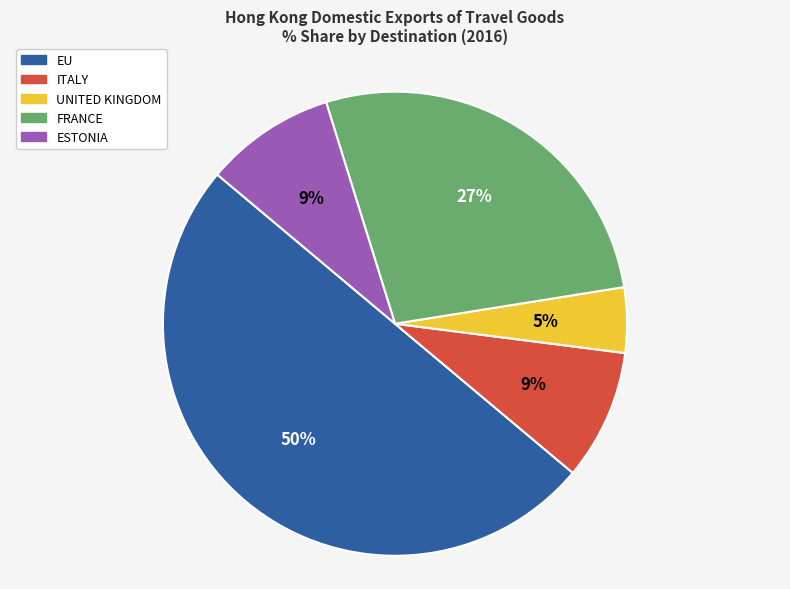

To the nearest percent, what is the difference between the FRANCE and ESTONIA slice percentages?

18%